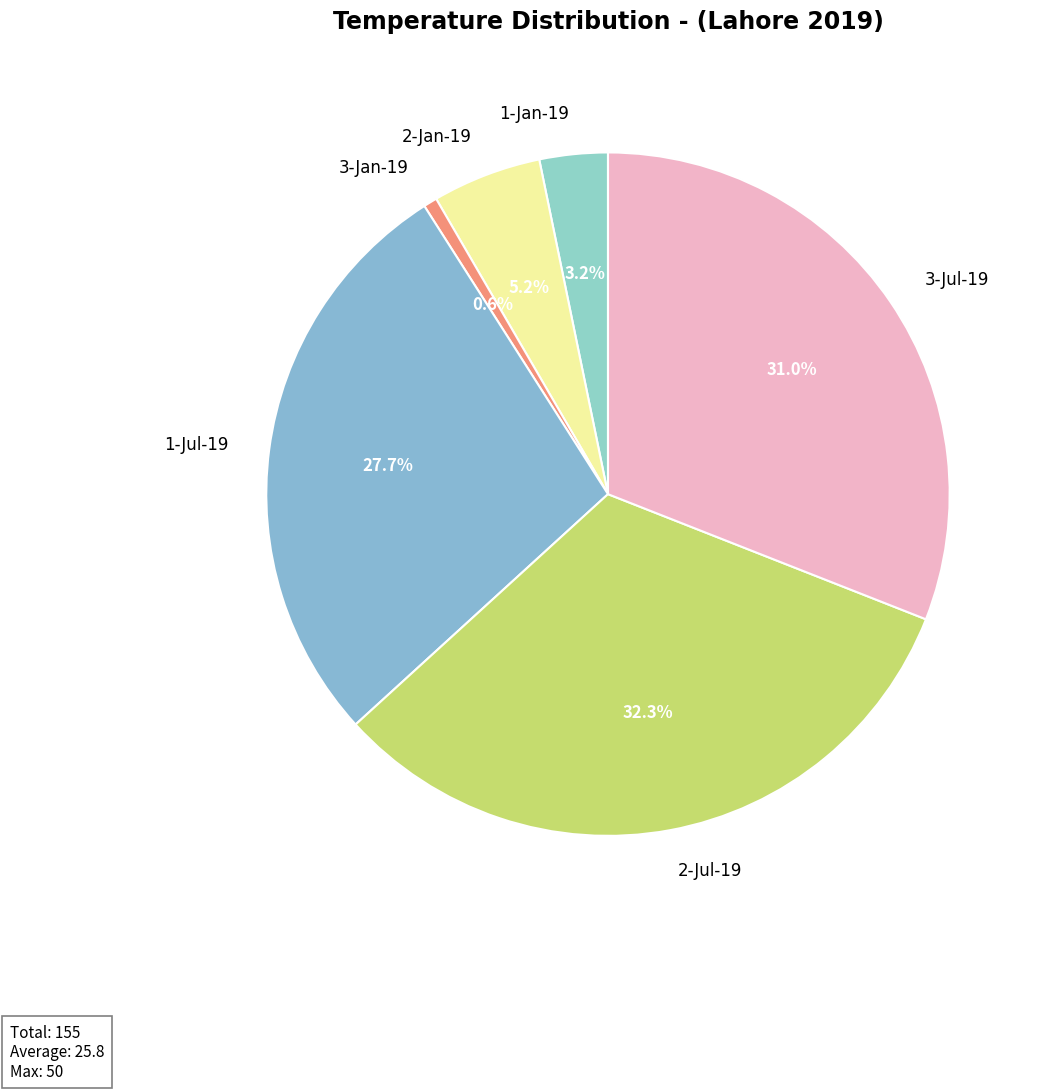

To the nearest percent, what is the difference between the 3-Jul-19 and 3-Jan-19 slice percentages?

30%